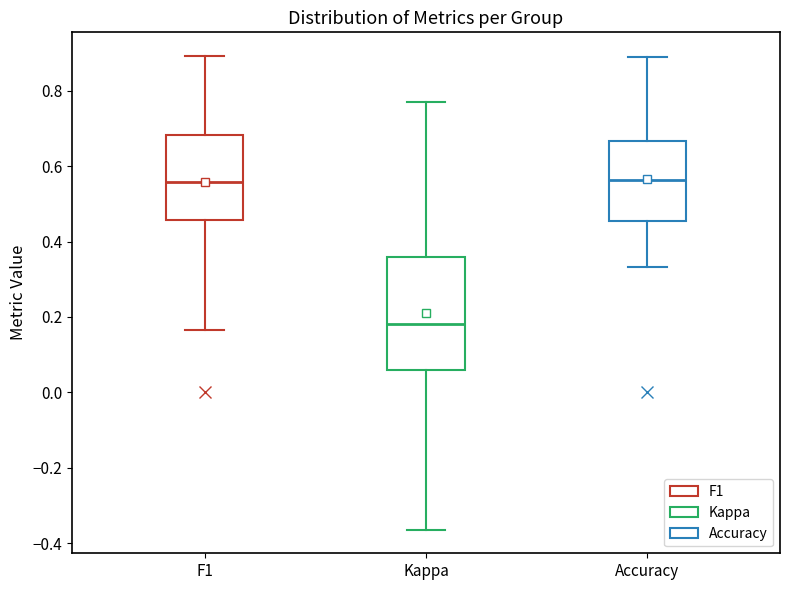

Comparing the boxes themselves (not the whiskers), which one is the tallest?

Kappa